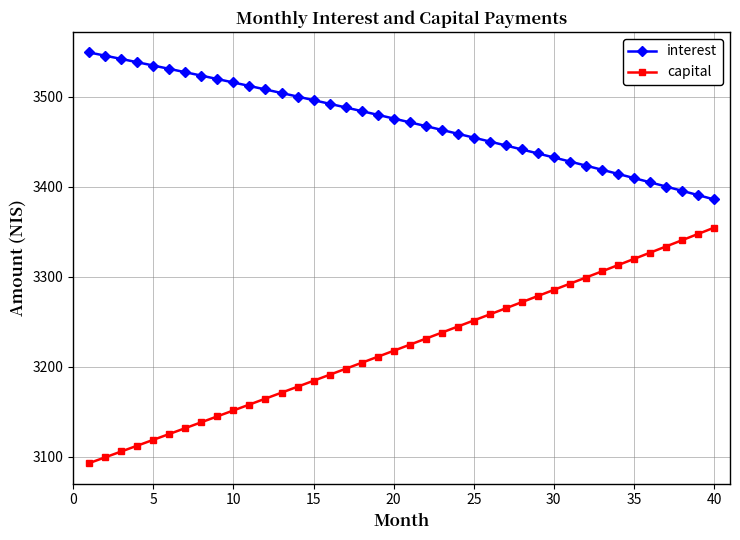

What are all the series names shown in the legend?

interest, capital